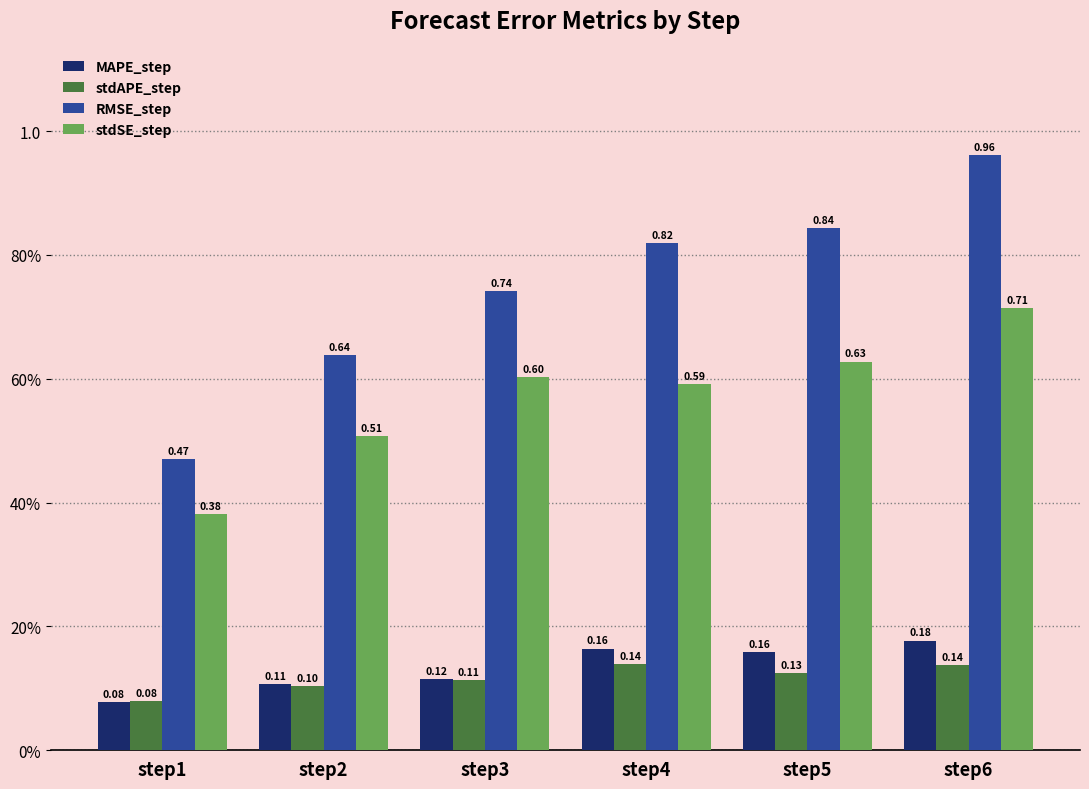

Which label corresponds to the smallest value in the chart?

step1